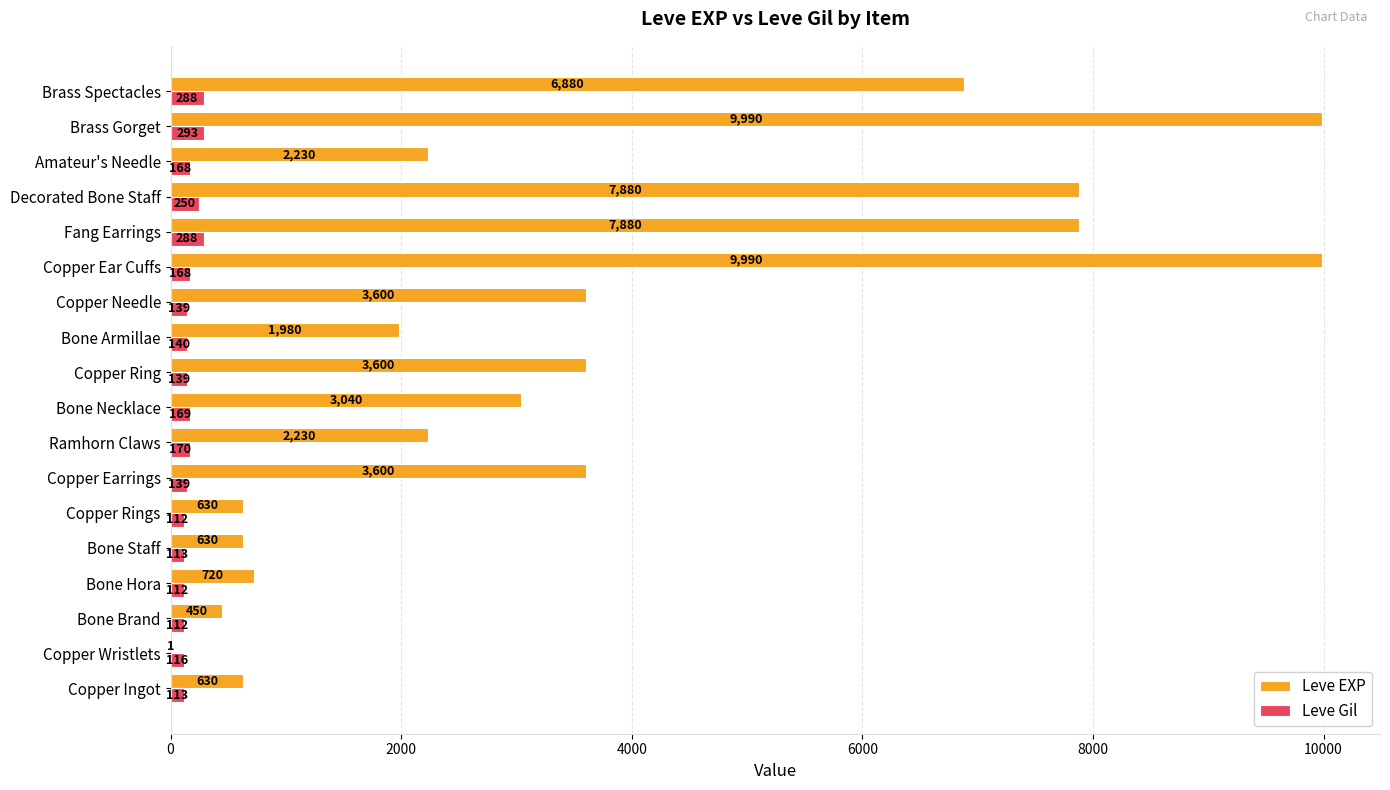

What is the sum of all Leve EXP values?

65961